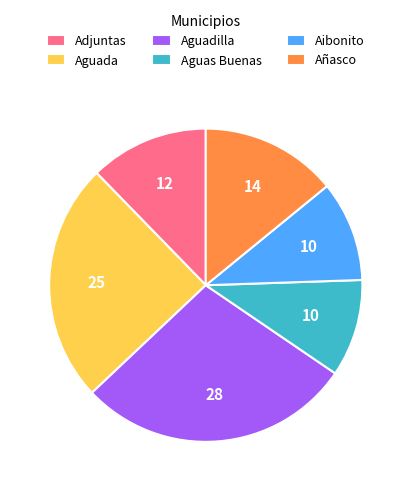

Approximately how many times larger is the value at Aguas Buenas compared to Aguadilla?

0.4